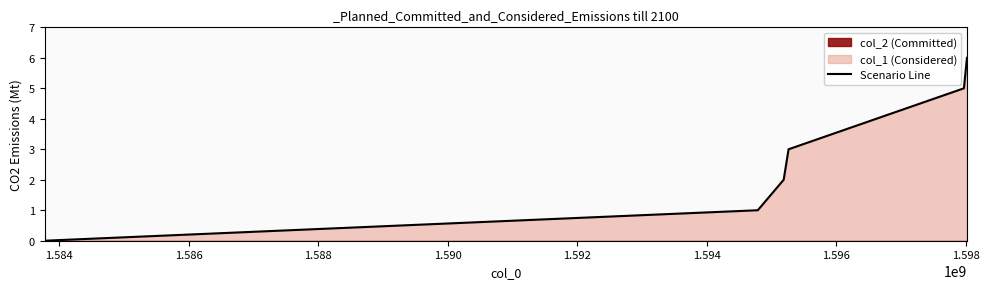

Between 1.586 and 1.588, which is larger?

1.588